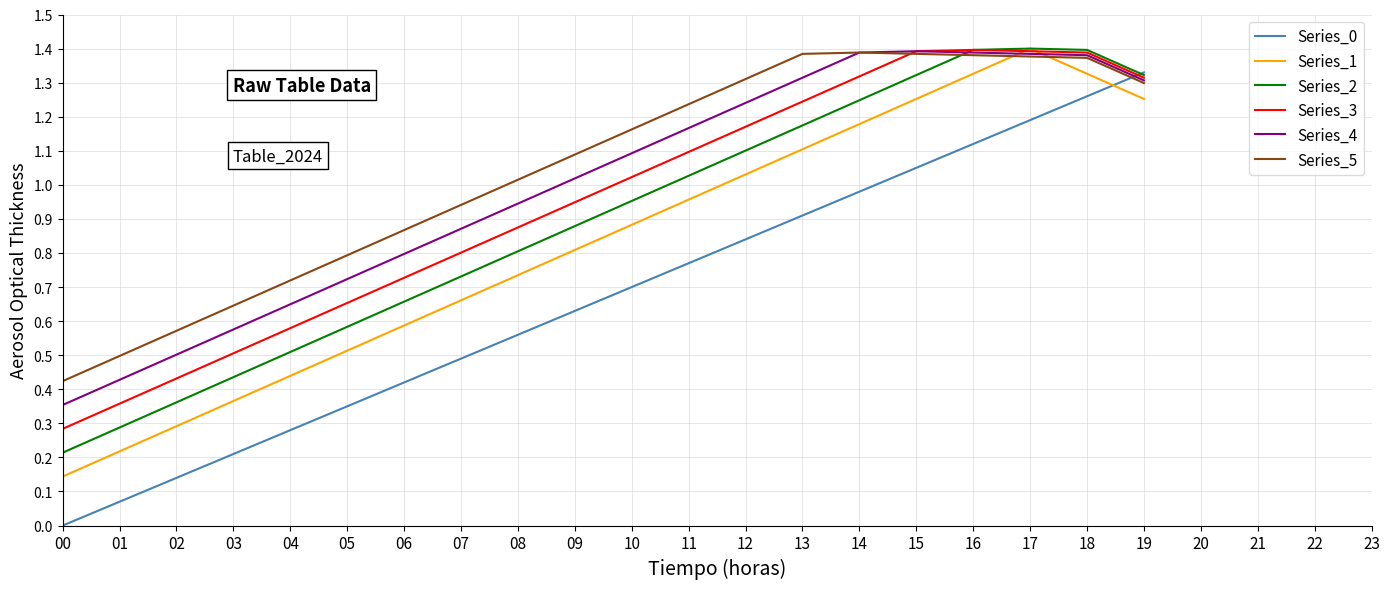

Which series has the largest range (max minus min)?

Series_0